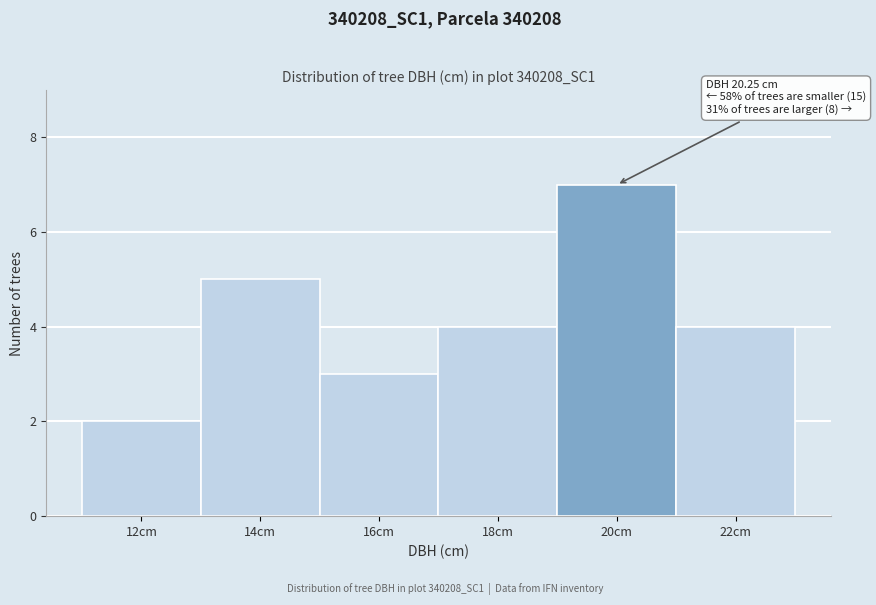

Reading right to left, what are all the values shown in this chart?

22cm=4	20cm=7	18cm=4	16cm=3	14cm=5	12cm=2